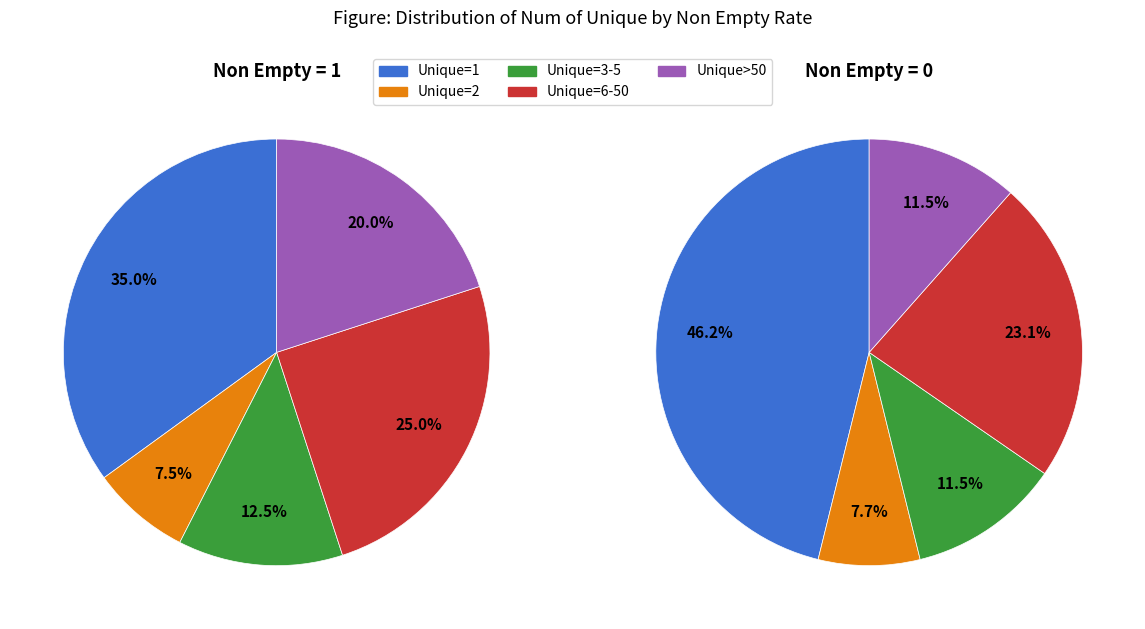

Does 1 account for over 50% of the chart?

No